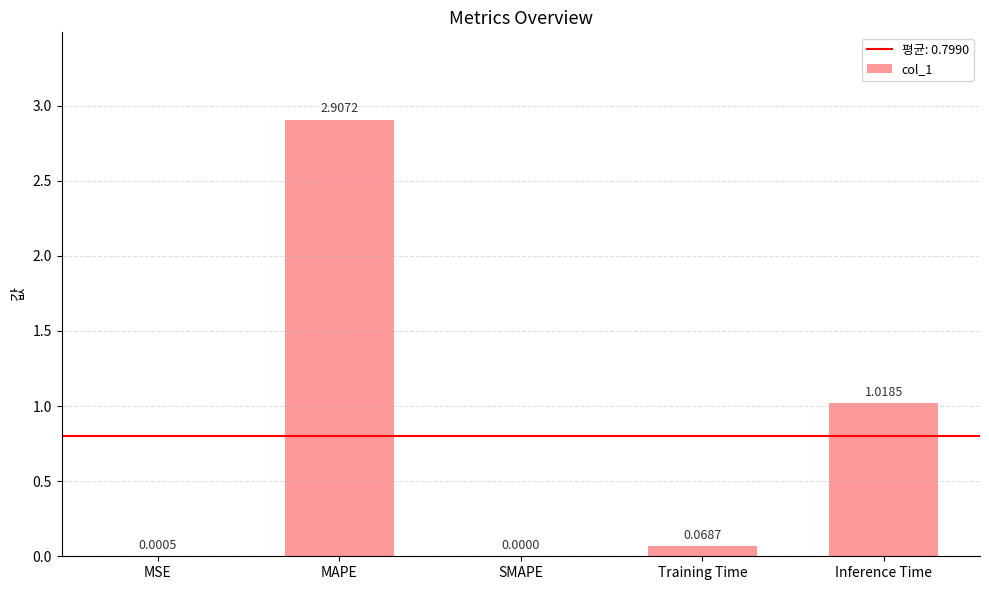

Are the bars horizontal?

No